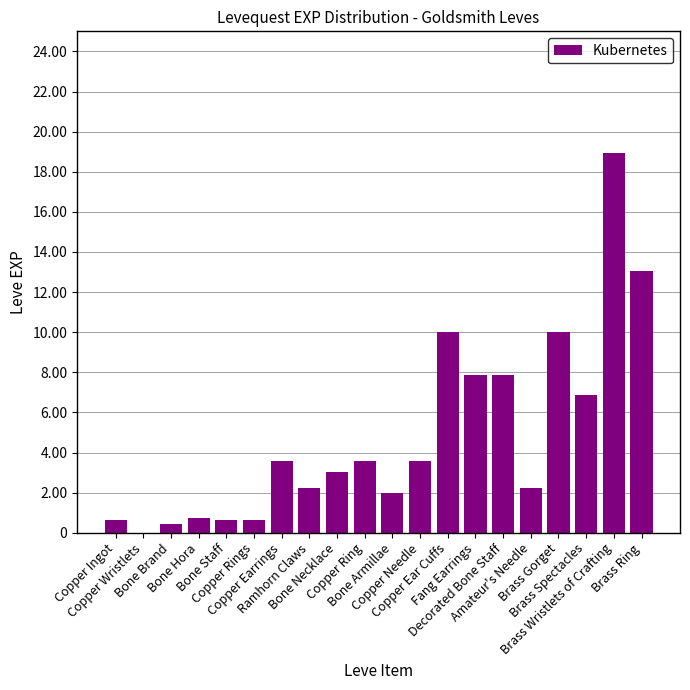

Between Copper Wristlets and Copper Ear Cuffs, which is larger?

Copper Ear Cuffs